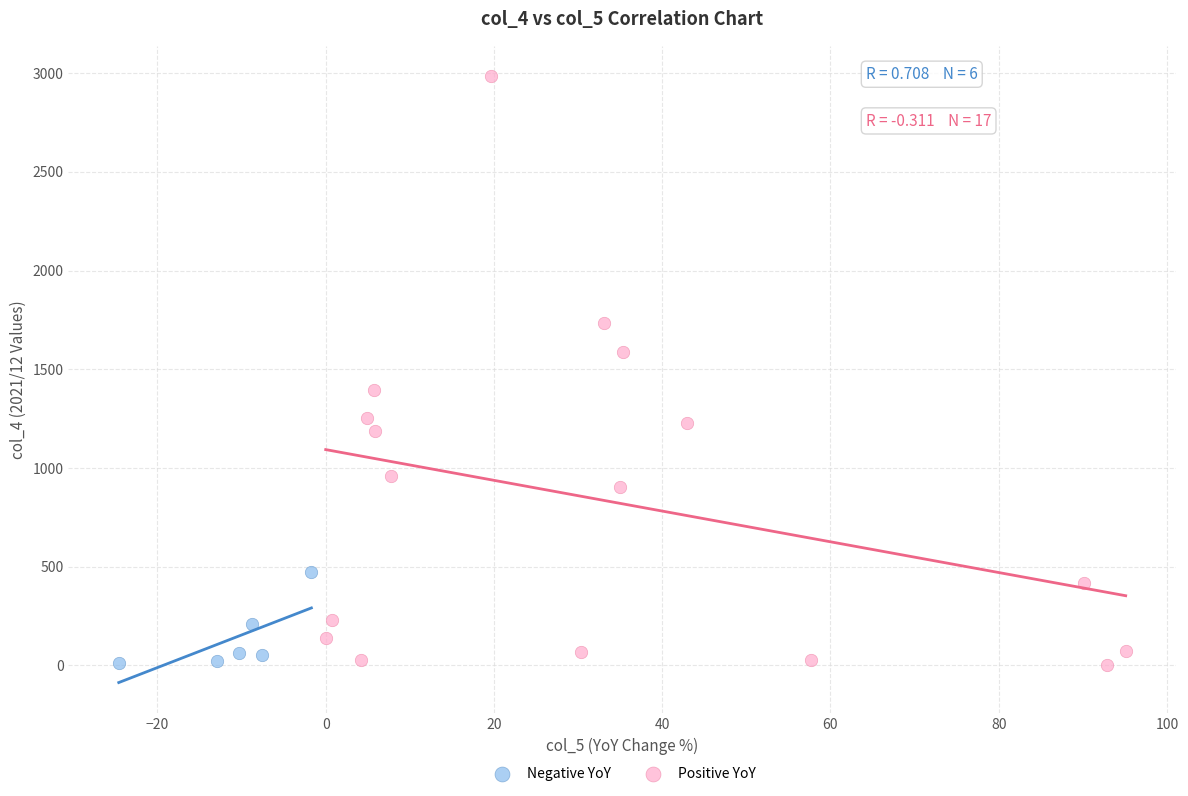

Which series reaches the maximum Y coordinate?

Positive YoY